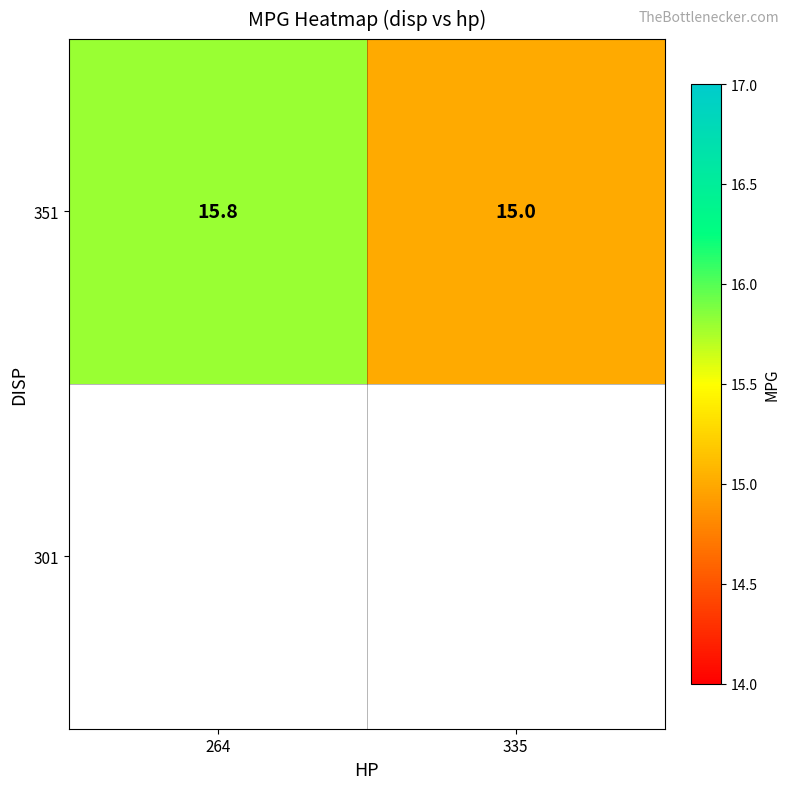

What is the sum of all values?

30.8